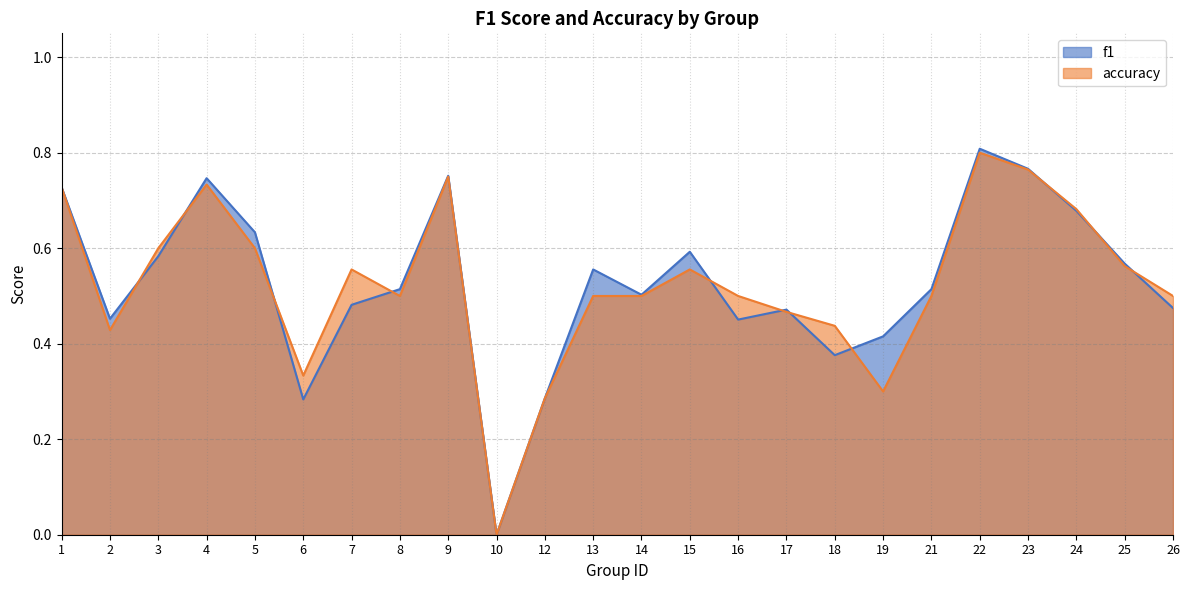

At which category does the chart reach its minimum across all series?

10